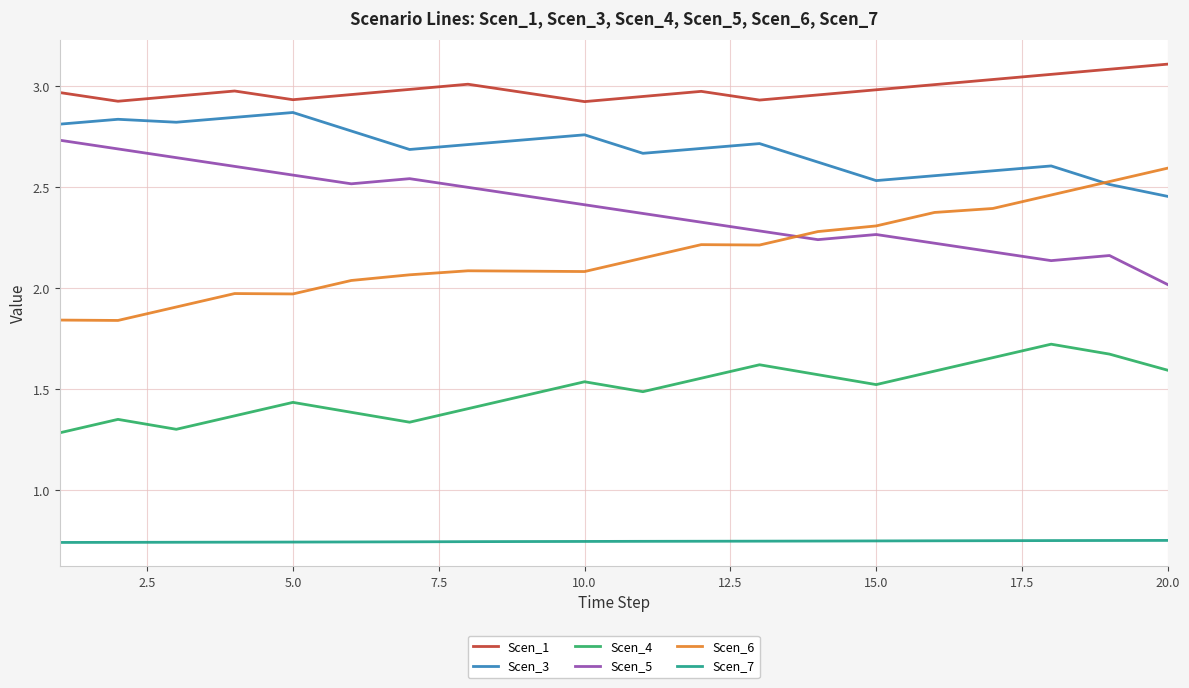

True or false: Scen_5 and Scen_4 intersect in this chart.

False